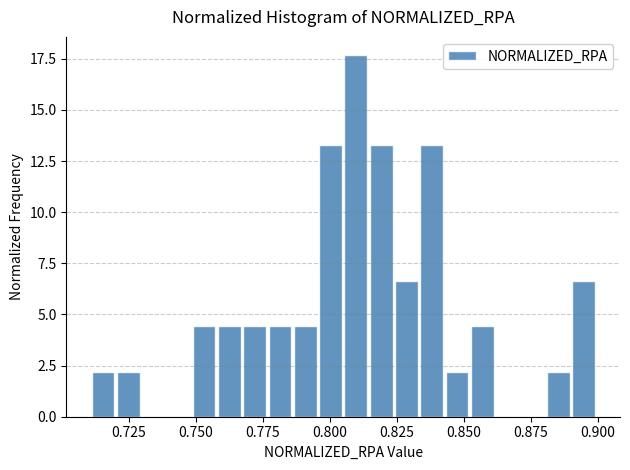

Around what value on the x-axis is the tallest bar? Give the approximate position of its centre, as read against the axis.

0.810